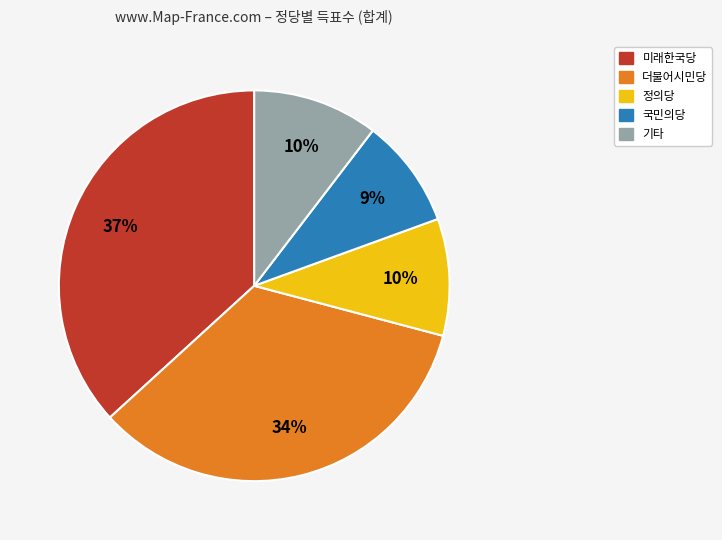

To the nearest percent, what is the average slice percentage?

20%